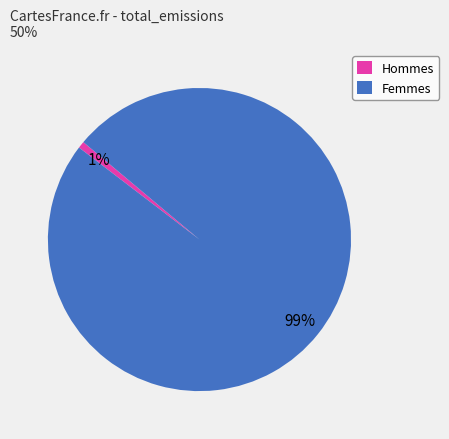

Between Femmes and Hommes, which is larger?

Femmes